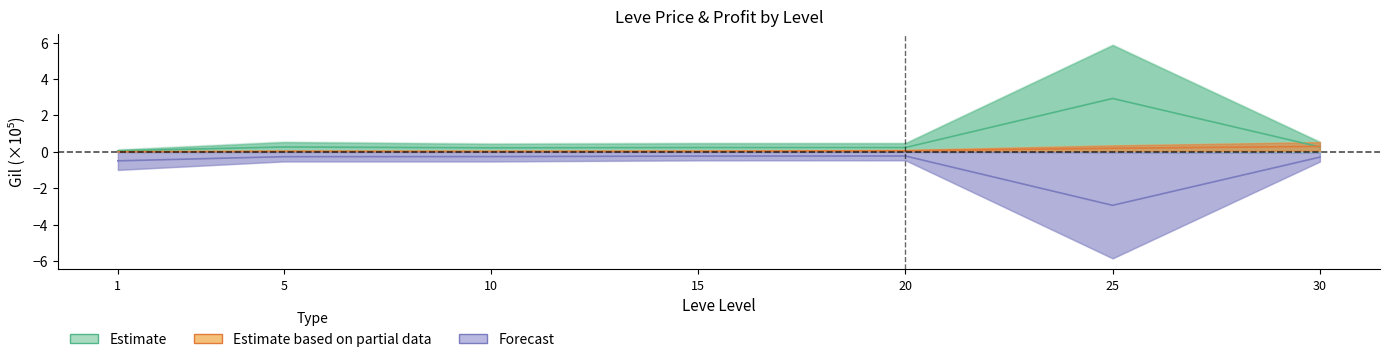

What is the spread (max minus min) of values at 5?

0.5